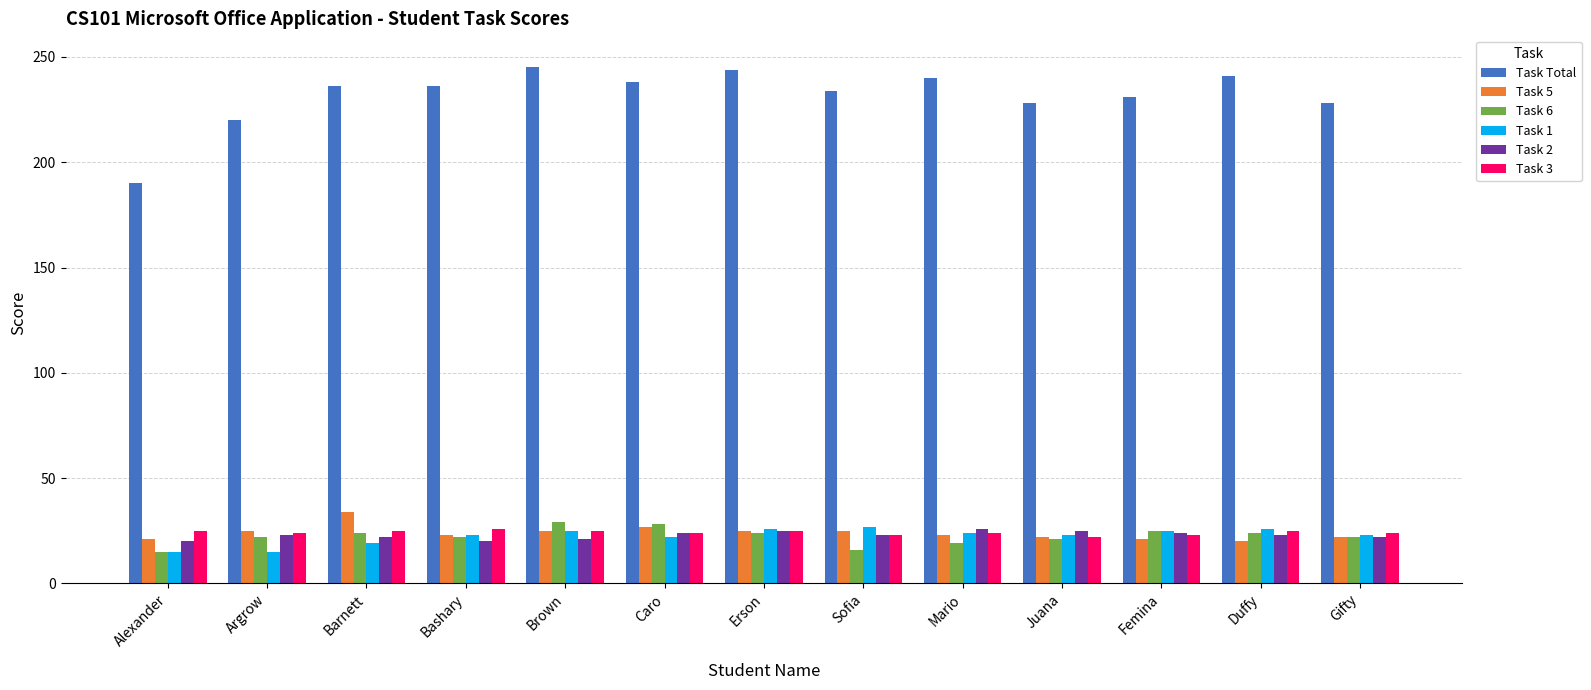

How many categories are shown in the chart?

13